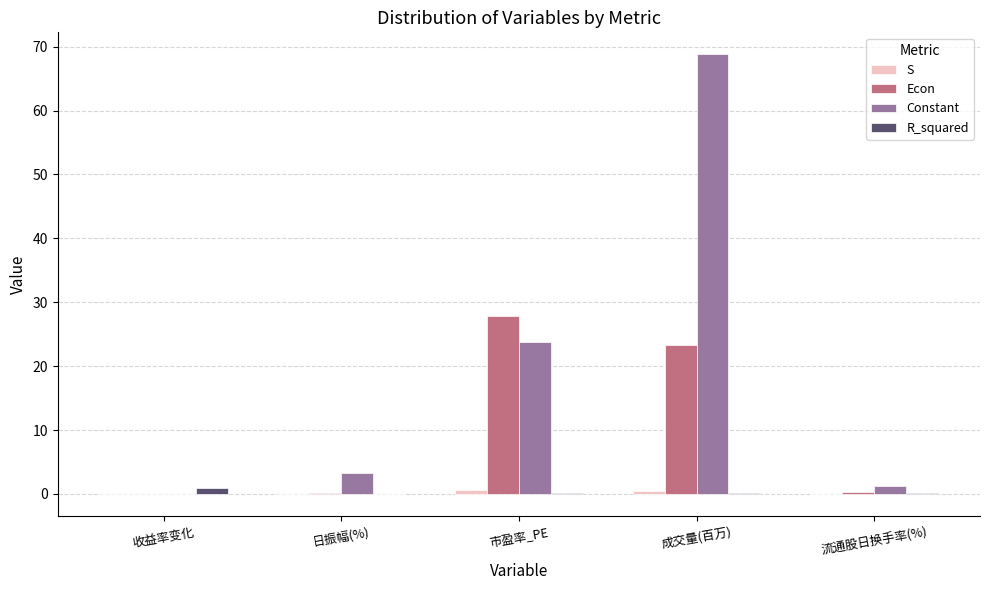

How many distinct data groups are displayed?

4